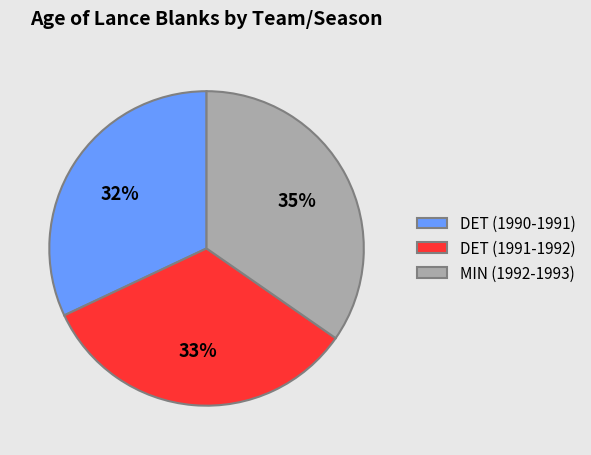

Which category has the smallest portion of the pie?

DET (1990-1991)